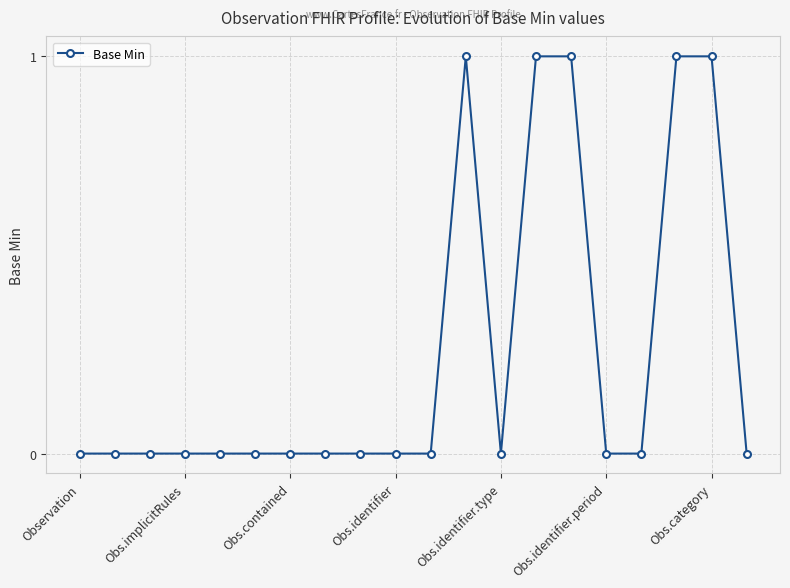

Reading left to right, extract all data points from this chart.

0	0	0	0	0	0	0	0	0	0	0	1	0	1	1	0	0	1	1	0